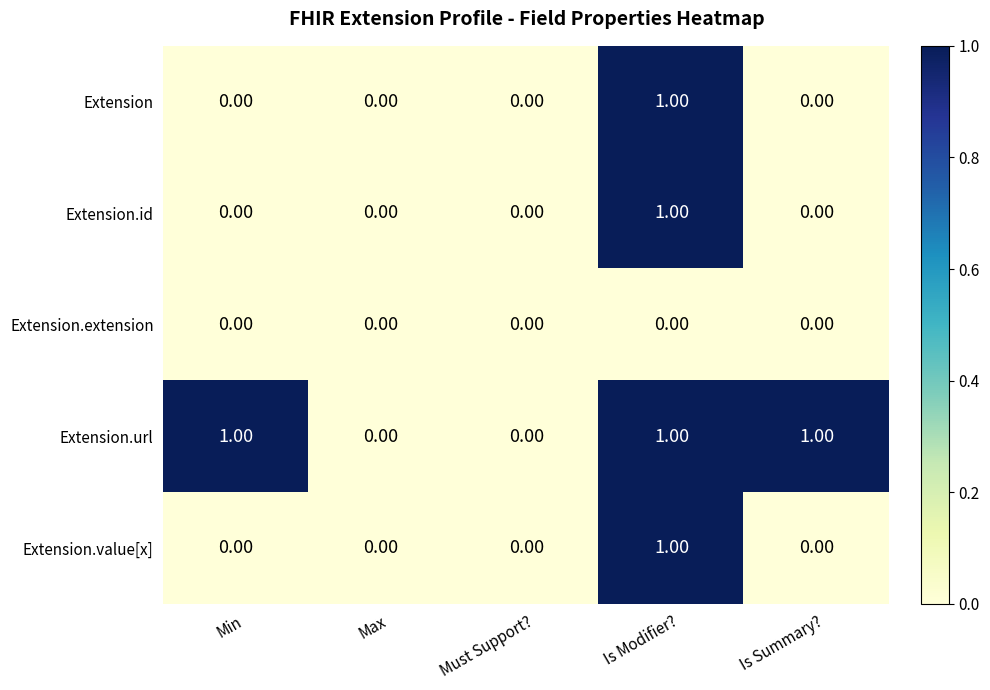

Which category has the highest value in the Extension.id series?

Is Modifier?